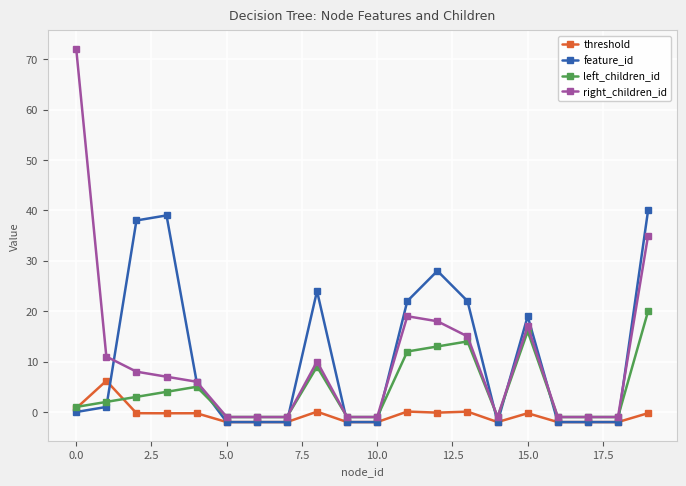

What is the value of the right_children_id point at the 13th from the left?

18.0